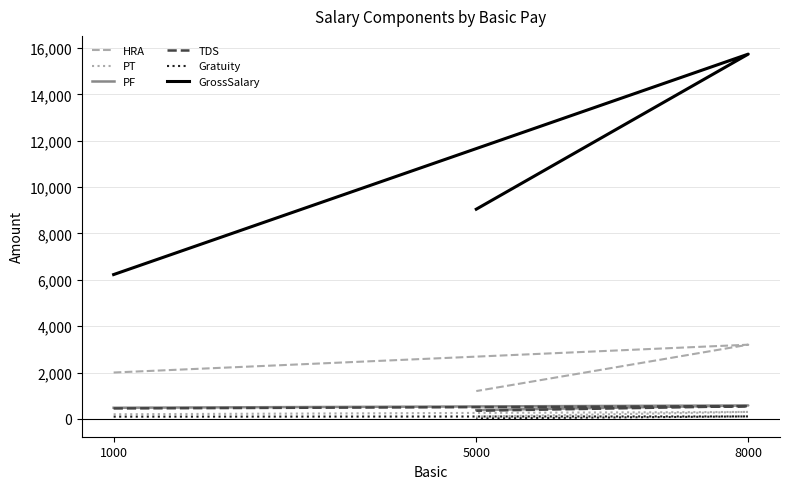

Is this an area chart (filled region under the line)?

No